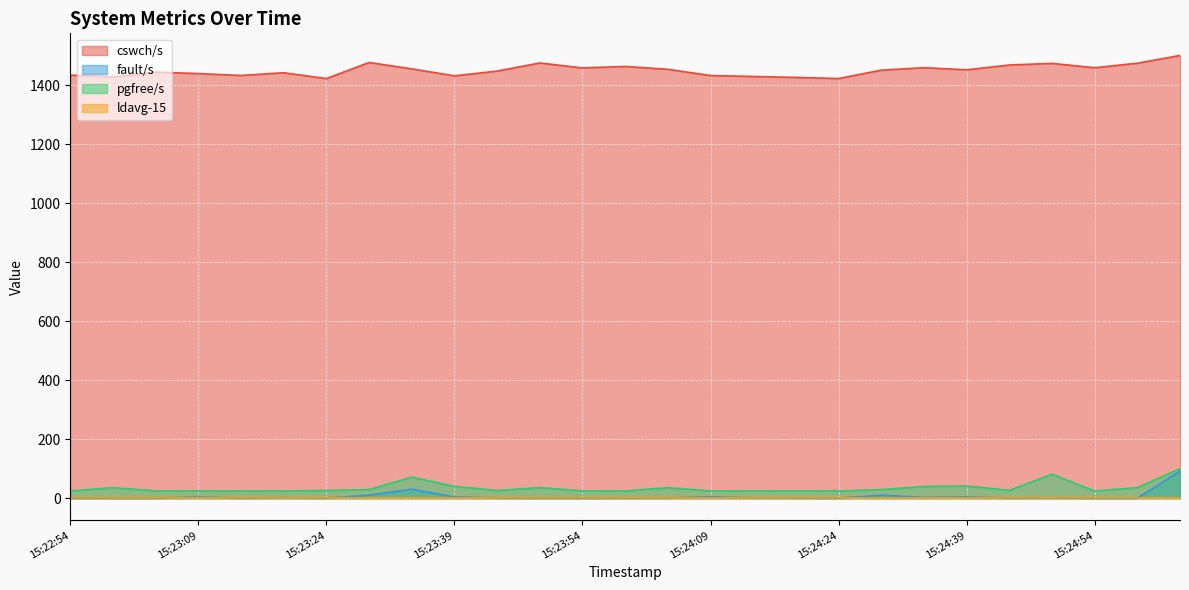

Between 15:23:49 and 15:23:54, which series saw the biggest shift?

cswch/s